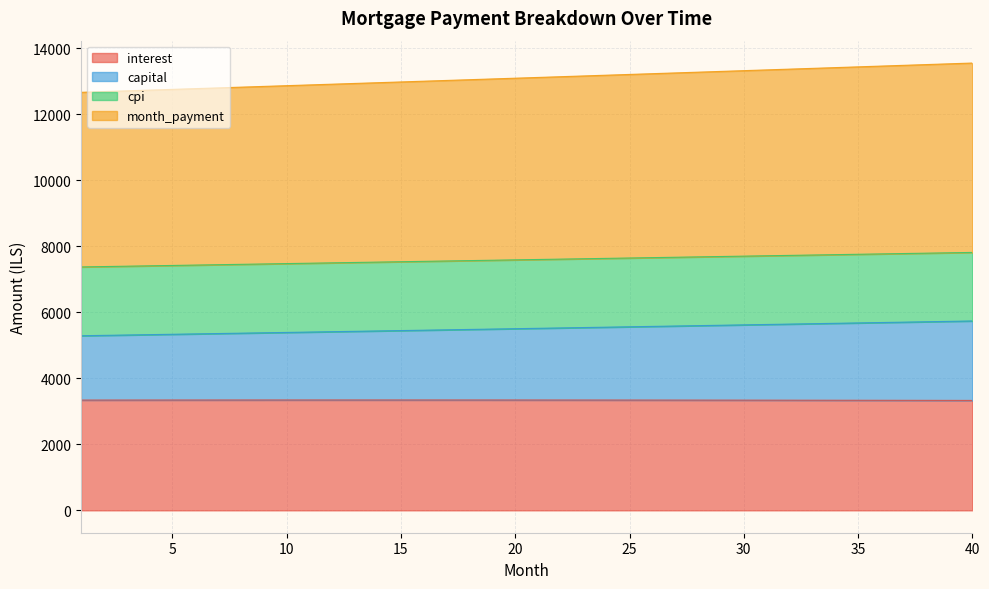

True or false: capital and interest intersect in this chart.

False